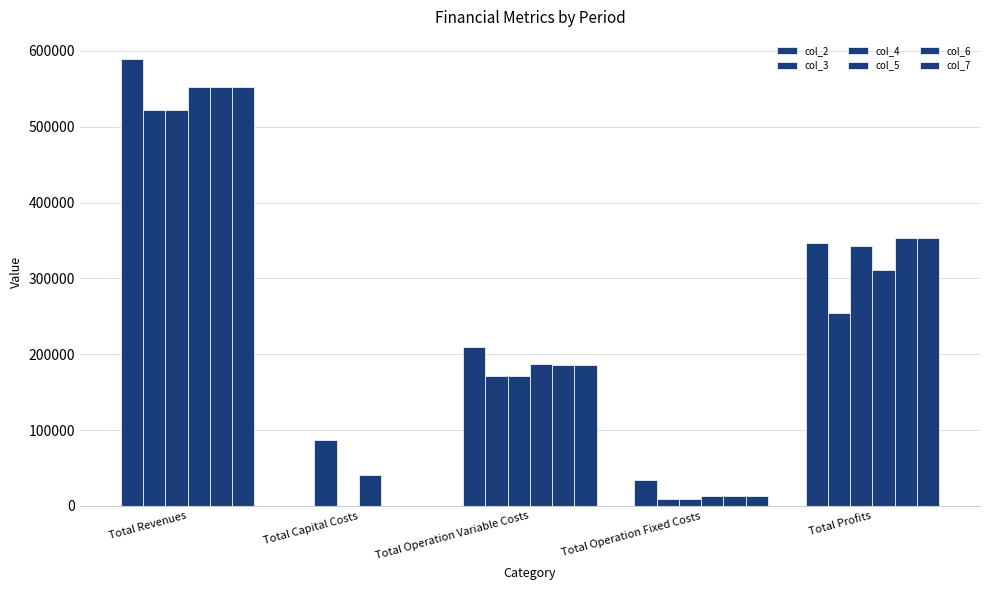

How many series are shown in this chart?

6